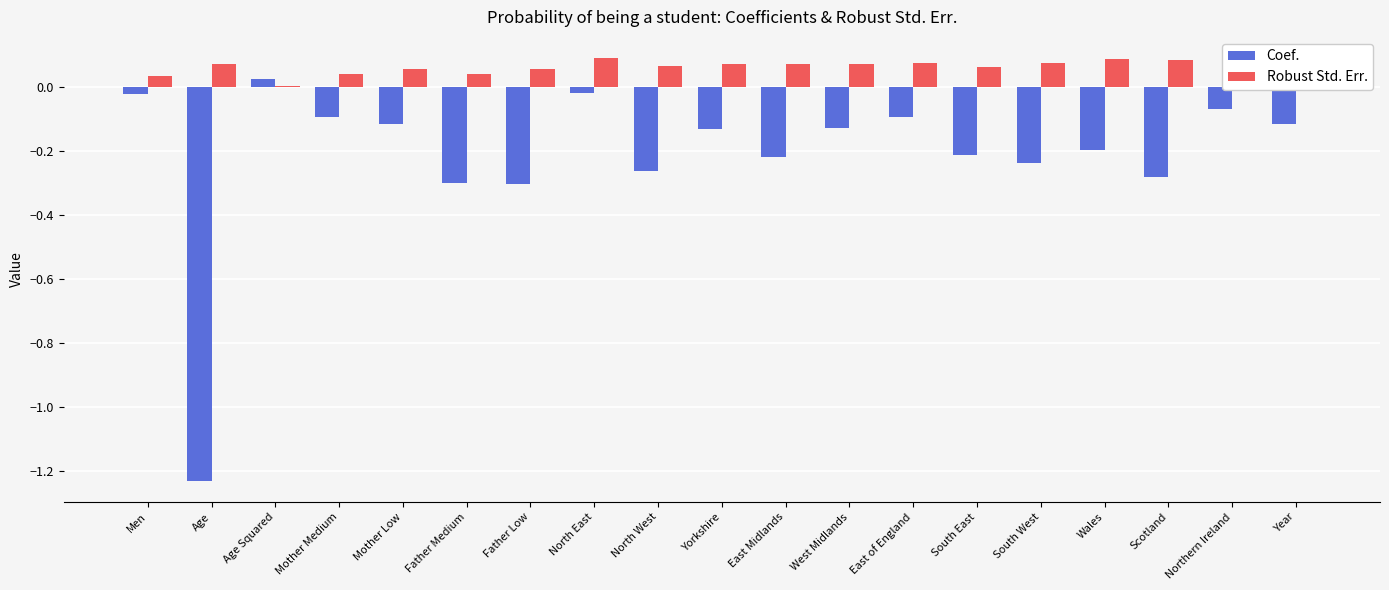

True or false: Coef. has a value of -0.3 at Father Medium.

True